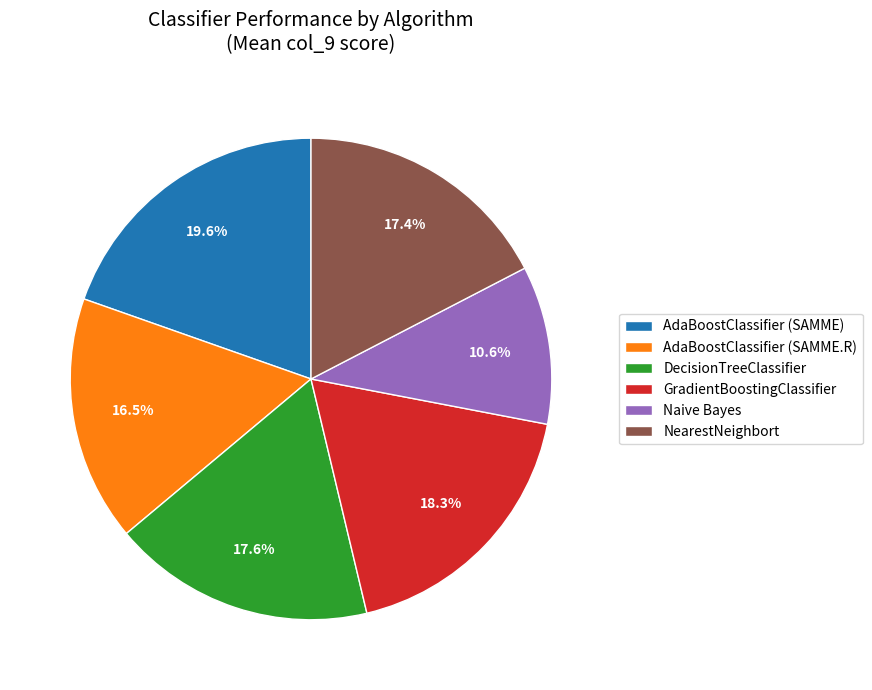

Is the sum of DecisionTreeClassifier and Naive Bayes greater than half?

No